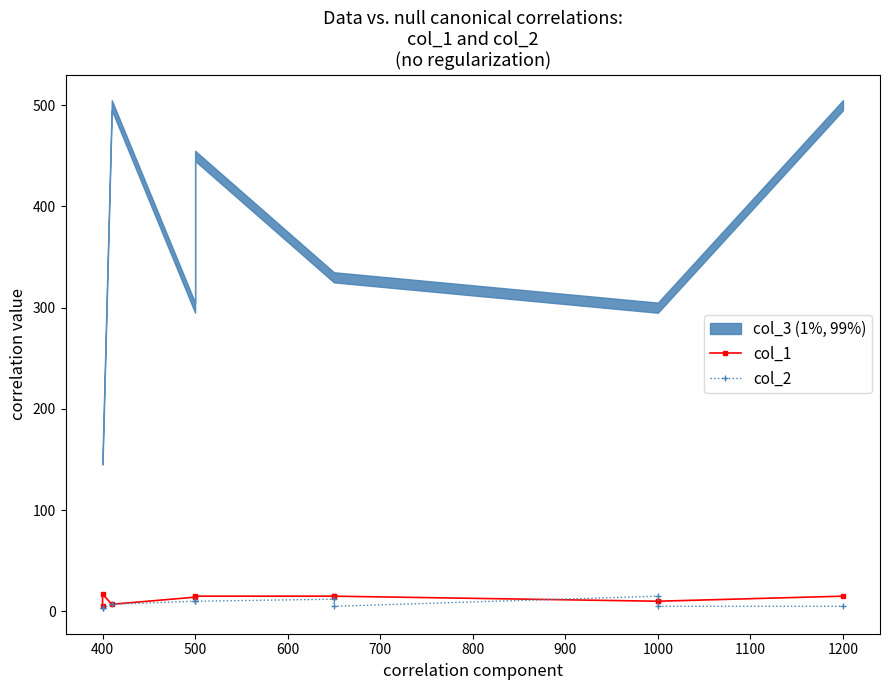

What is the average value of the col_2 series?

8